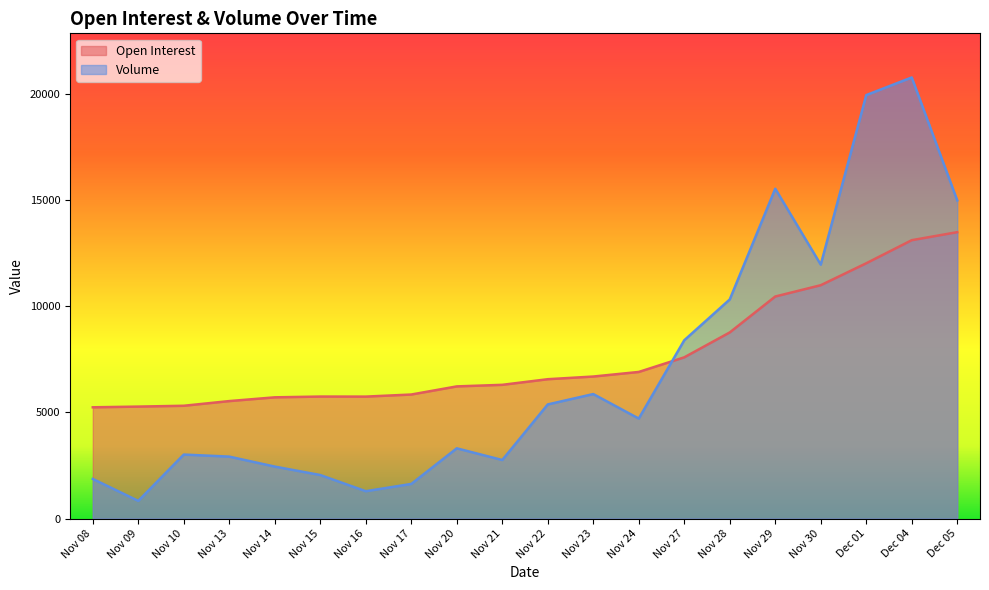

Where is the first local minimum for Volume?

Nov 09